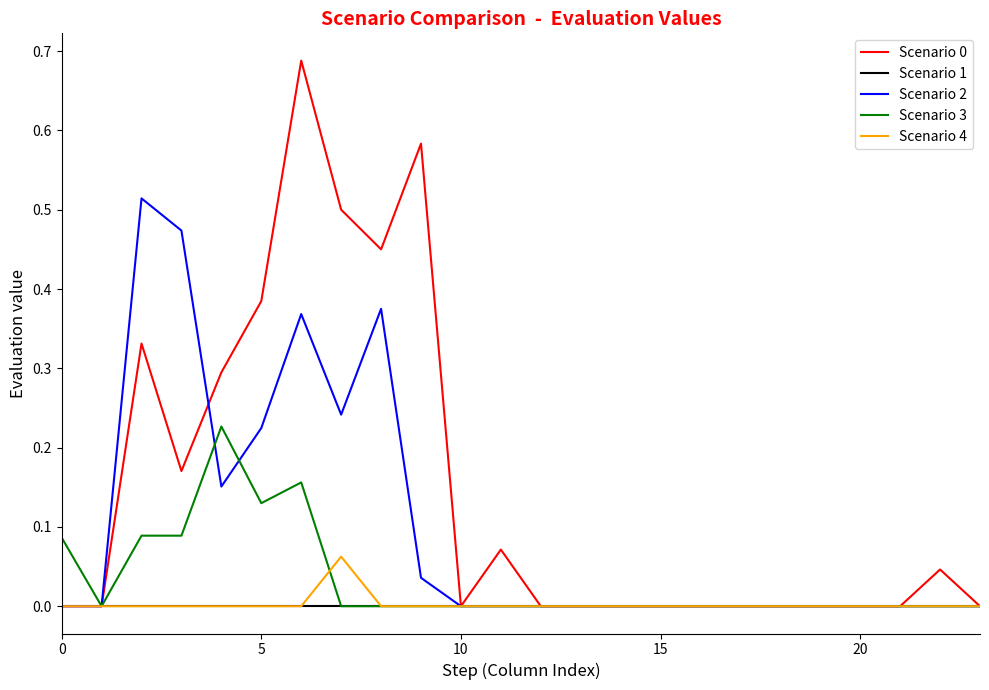

Reading left to right, transcribe all the data shown in this chart.

Scenario 0: 0.0	0.0	0.3	0.2	0.3	0.4	0.7	0.5	0.5	0.6	0.0	0.1	0.0	0.0	0.0	0.0	0.0	0.0	0.0	0.0	0.0	0.0	0.0	0.0
Scenario 1: 0.0	0.0	0.0	0.0	0.0	0.0	0.0	0.0	0.0	0.0	0.0	0.0	0.0	0.0	0.0	0.0	0.0	0.0	0.0	0.0	0.0	0.0	0.0	0.0
Scenario 2: 0.0	0.0	0.5	0.5	0.2	0.2	0.4	0.2	0.4	0.0	0.0	0.0	0.0	0.0	0.0	0.0	0.0	0.0	0.0	0.0	0.0	0.0	0.0	0.0
Scenario 3: 0.1	0.0	0.1	0.1	0.2	0.1	0.2	0.0	0.0	0.0	0.0	0.0	0.0	0.0	0.0	0.0	0.0	0.0	0.0	0.0	0.0	0.0	0.0	0.0
Scenario 4: 0.0	0.0	0.0	0.0	0.0	0.0	0.0	0.1	0.0	0.0	0.0	0.0	0.0	0.0	0.0	0.0	0.0	0.0	0.0	0.0	0.0	0.0	0.0	0.0